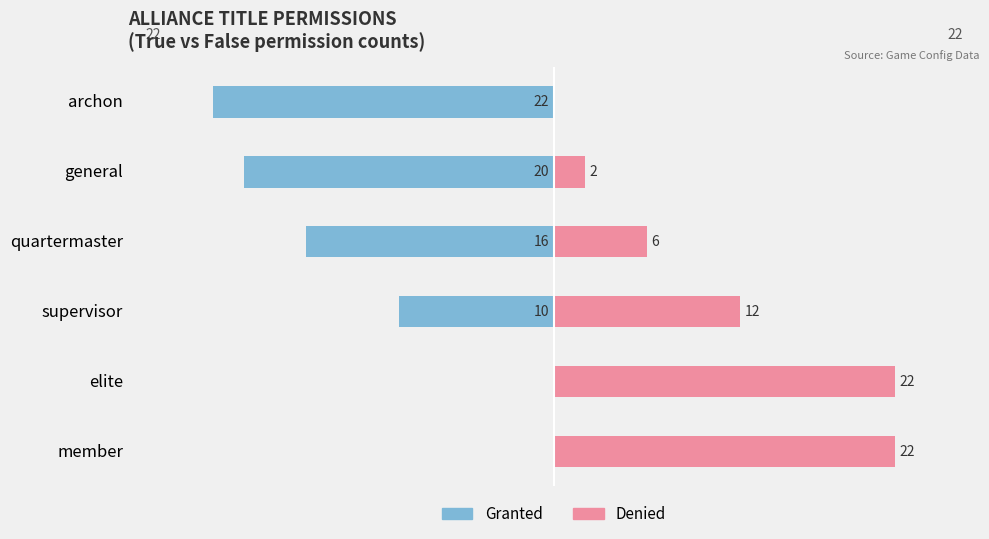

How many values in the False (permissions denied) series exceed 12?

2